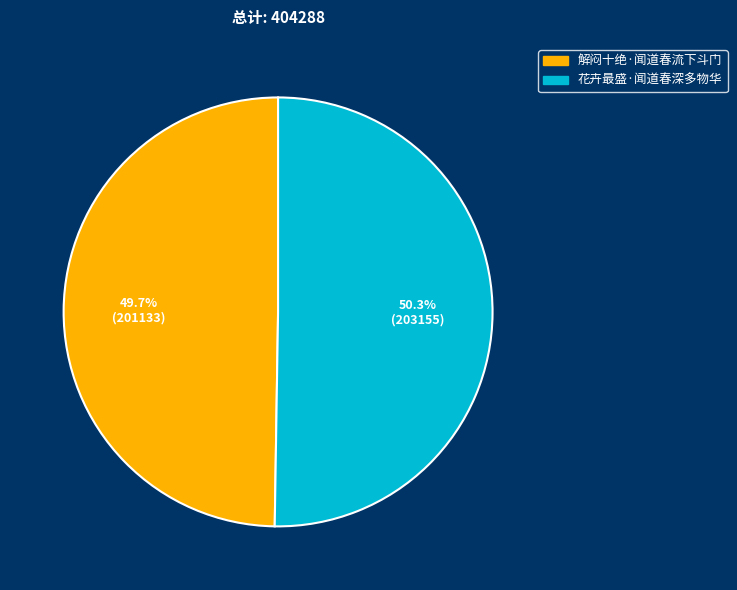

How many slices are in this pie chart?

2